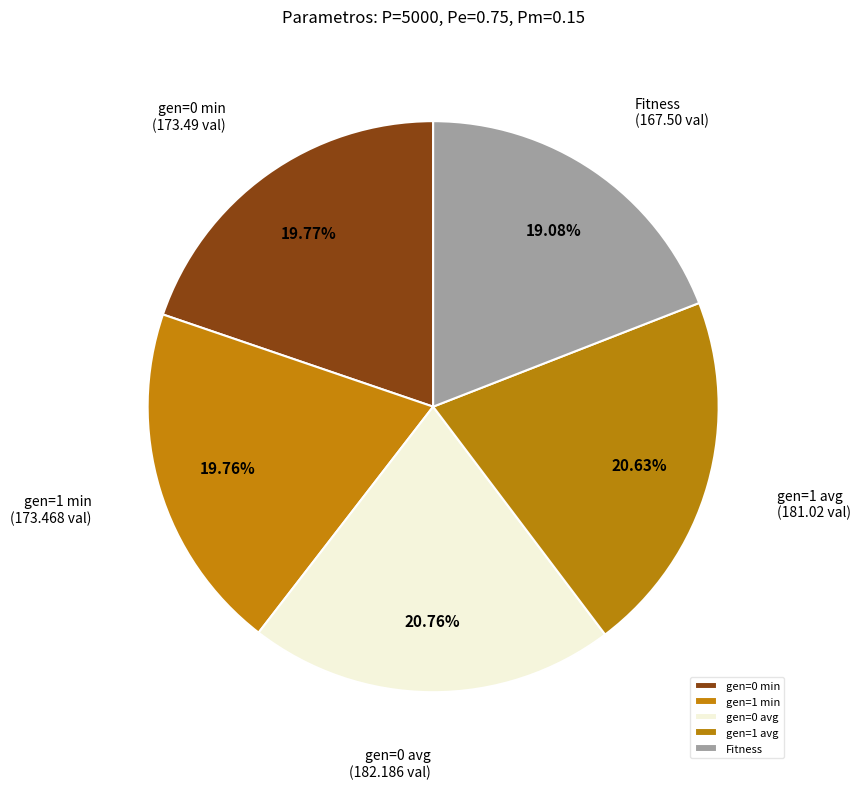

How much of the chart is everything except Fitness?

80.9%